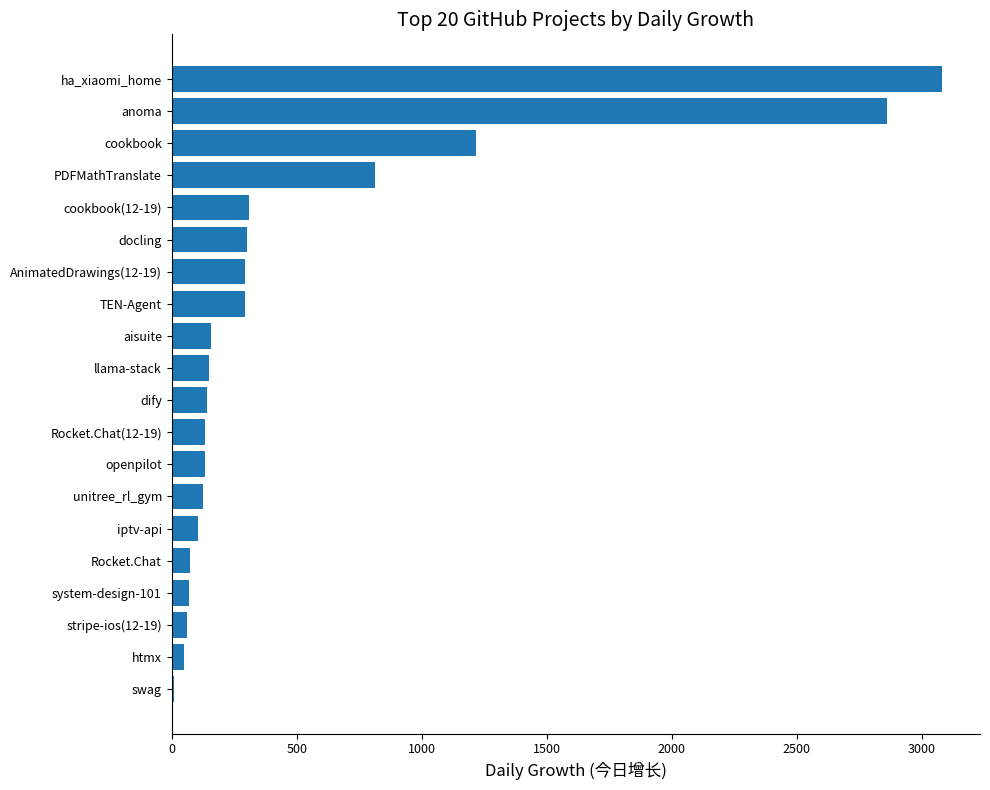

Which has a higher value, docling or aisuite?

docling